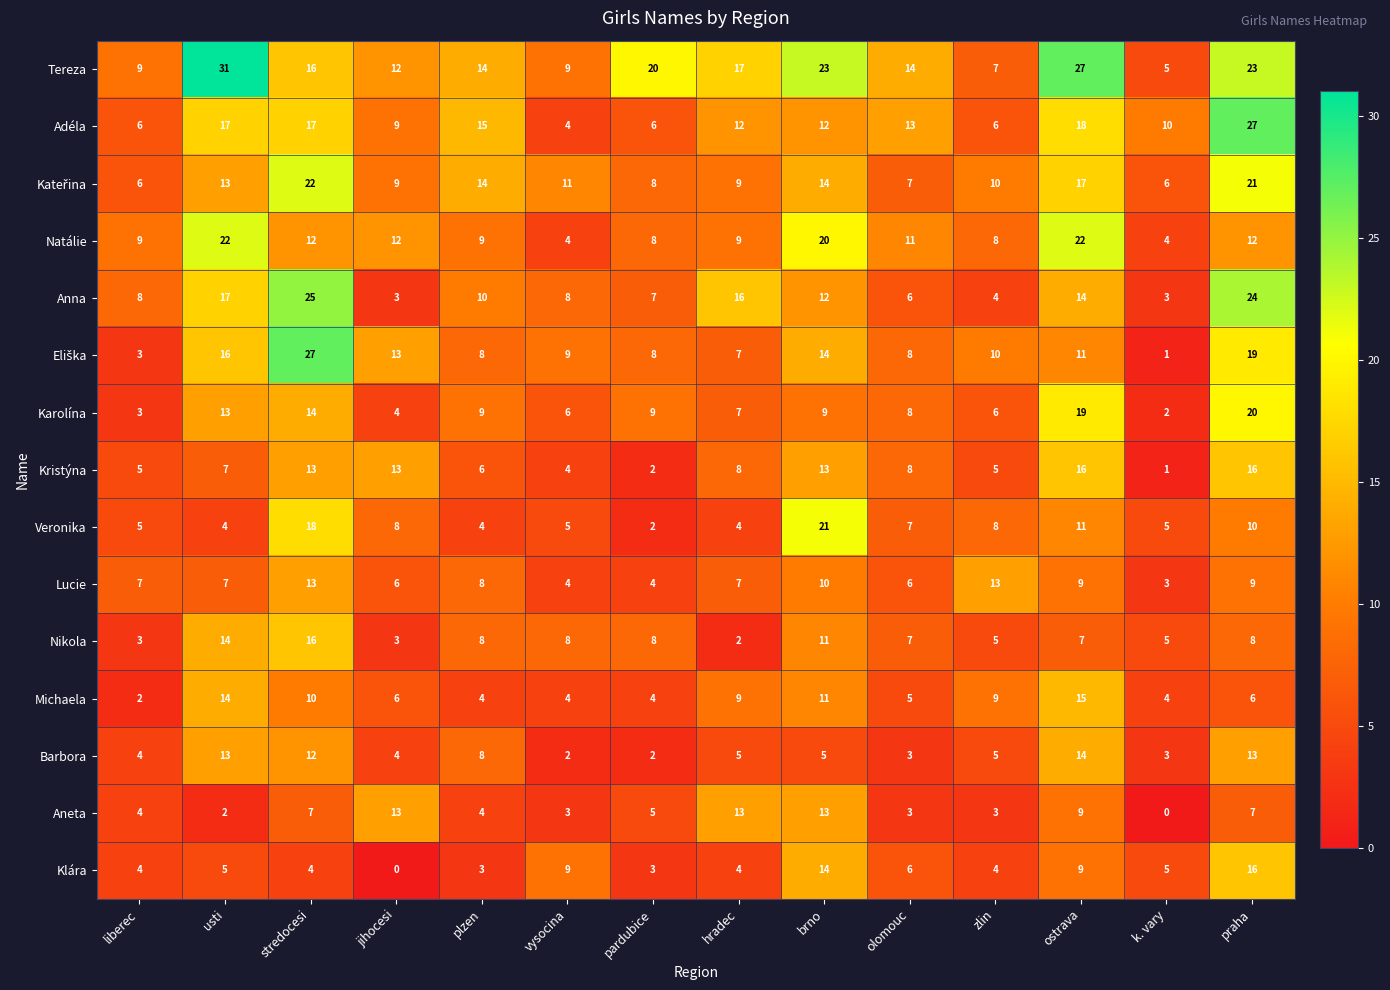

What is the difference between the maximum and second lowest values in the Kristýna series?

14